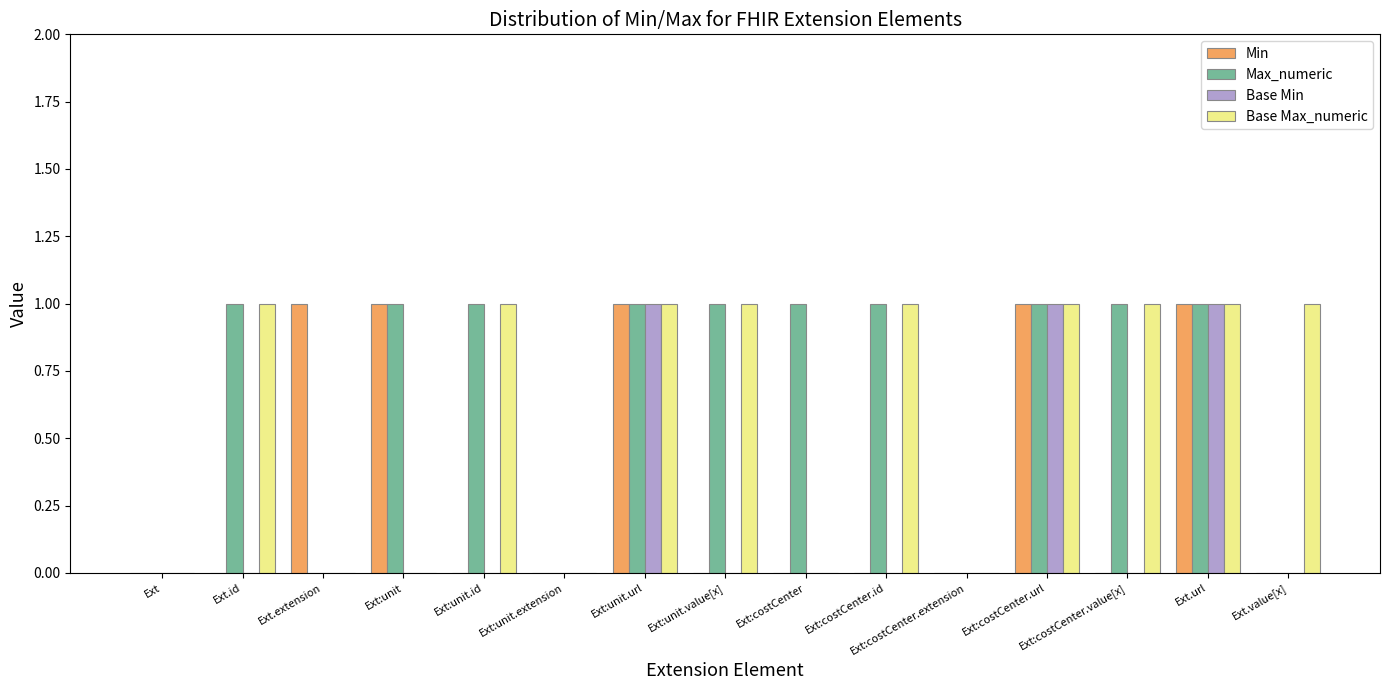

Which series has the largest total across all categories?

Max_numeric